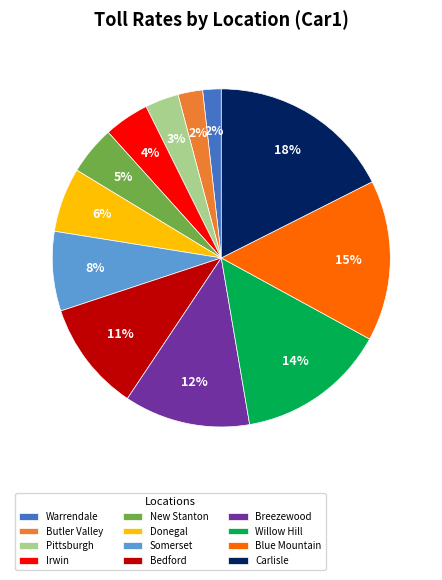

Do Carlisle and Butler Valley together represent more than half of the pie?

No